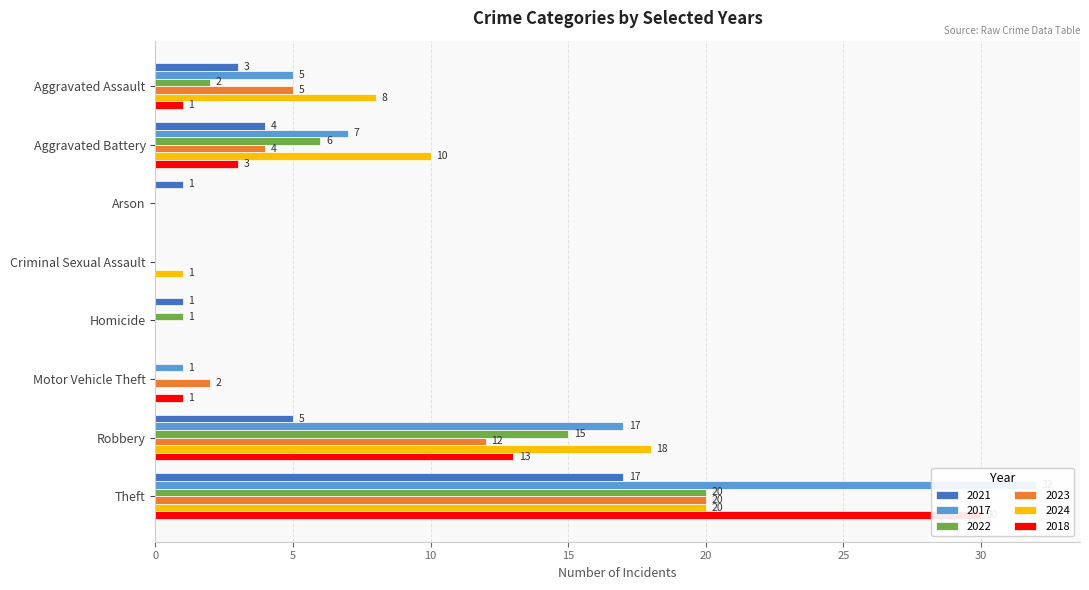

What is the label of the 3rd bar from the right?

Motor Vehicle Theft